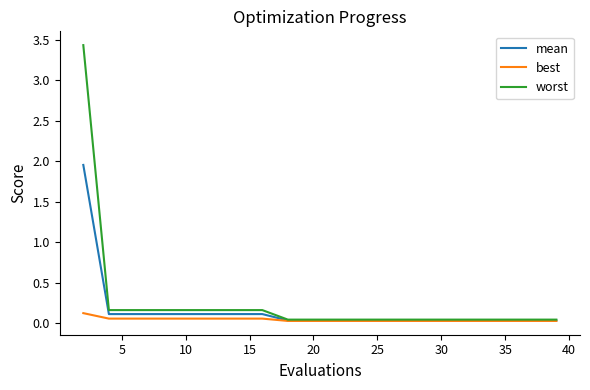

Which series has the widest spread of values?

worst